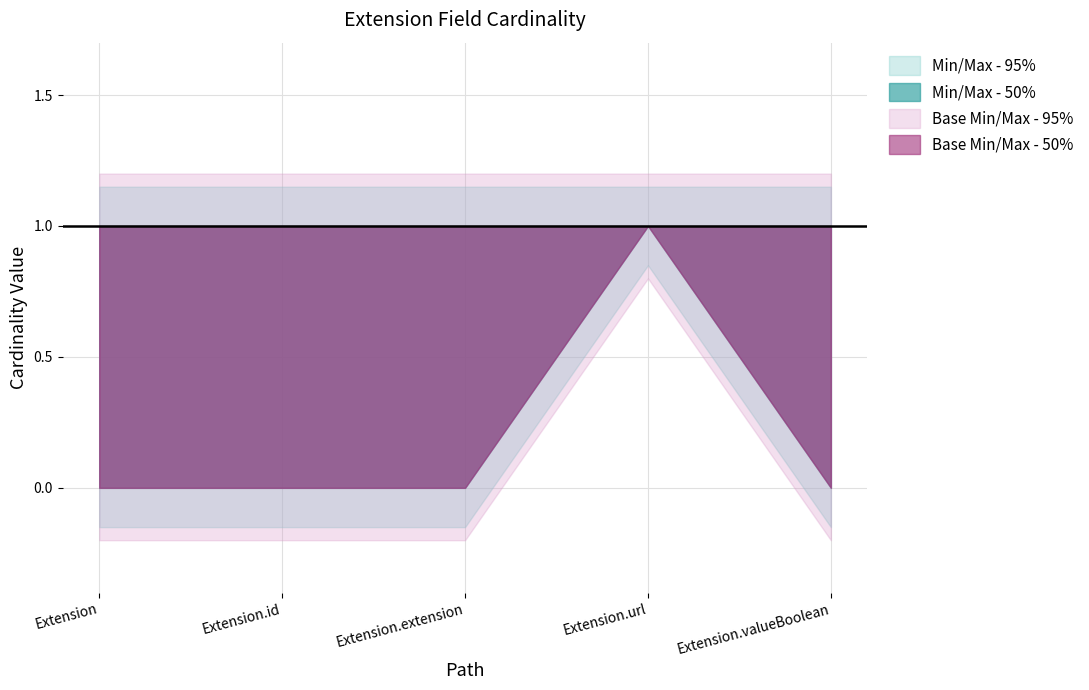

Which category has the highest value in the Max series?

Extension